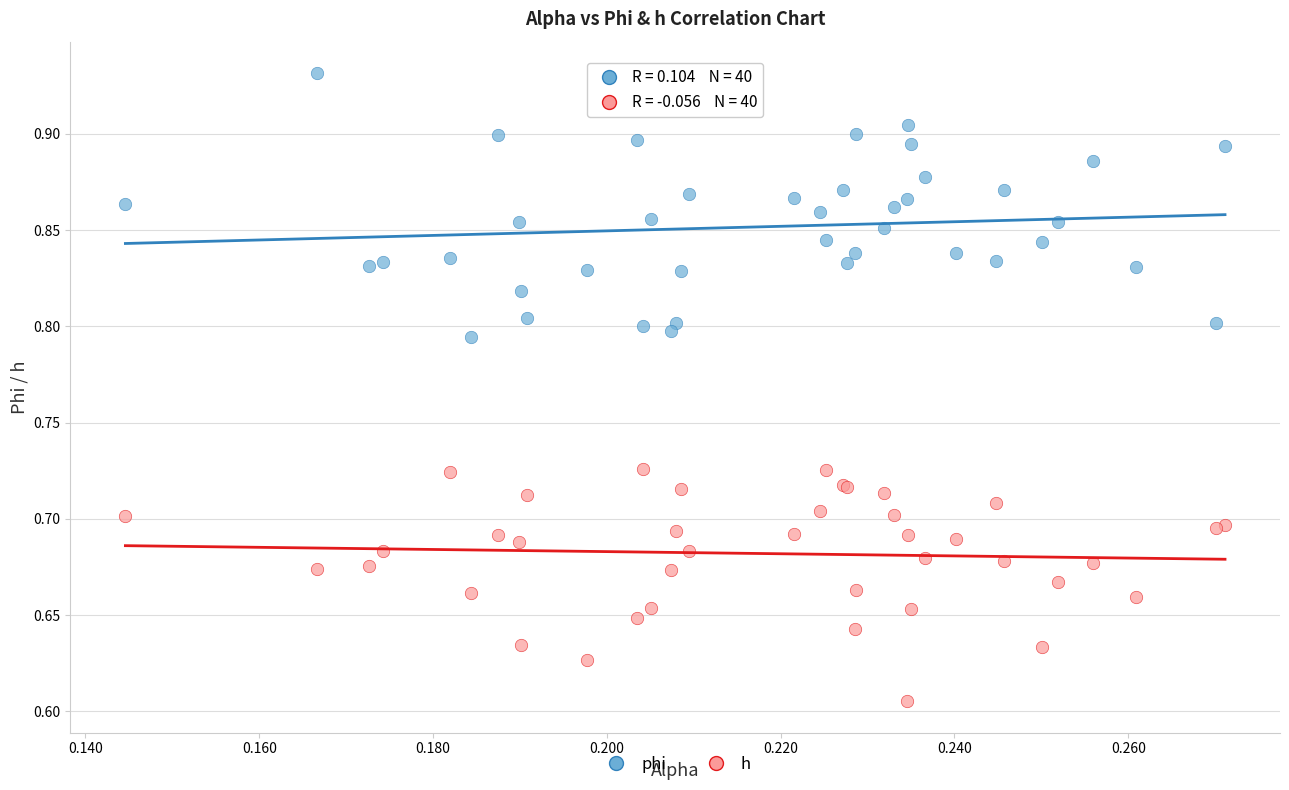

Which series reaches the maximum Y coordinate?

phi